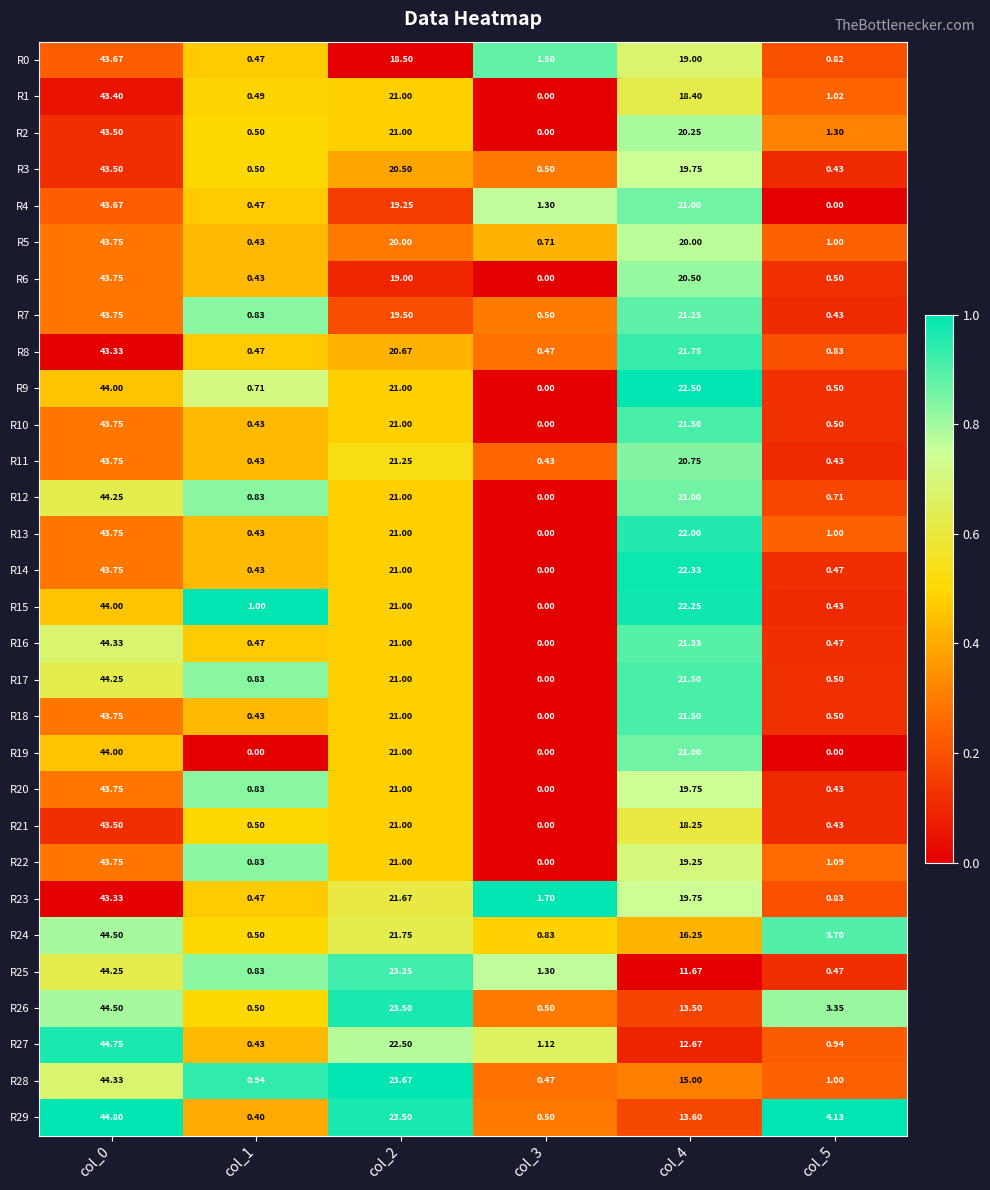

Is the value of R22 at col_4 greater than the value of R3 at col_2?

No